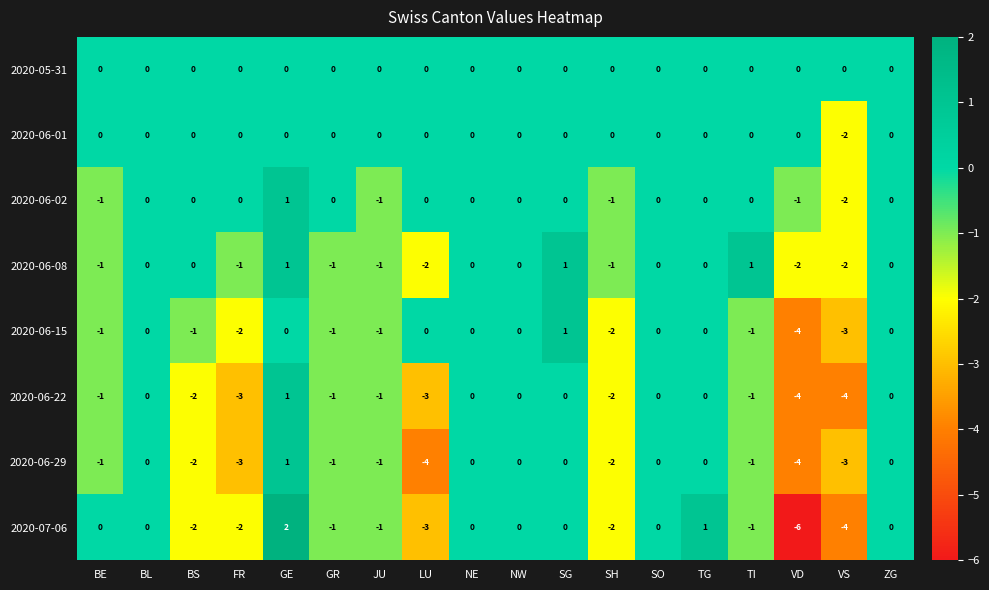

Which label corresponds to the smallest value in the chart?

VD